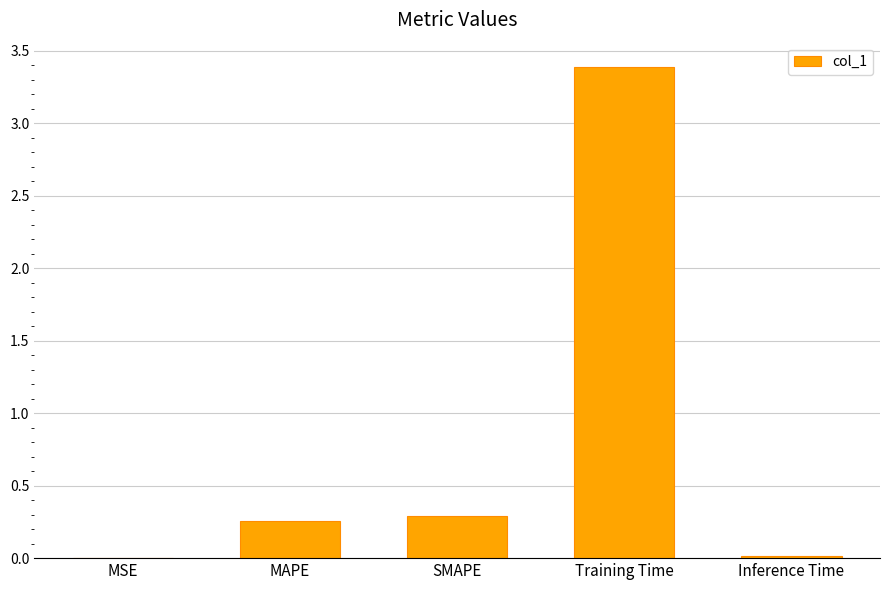

Which label corresponds to the largest value in the chart?

Training Time